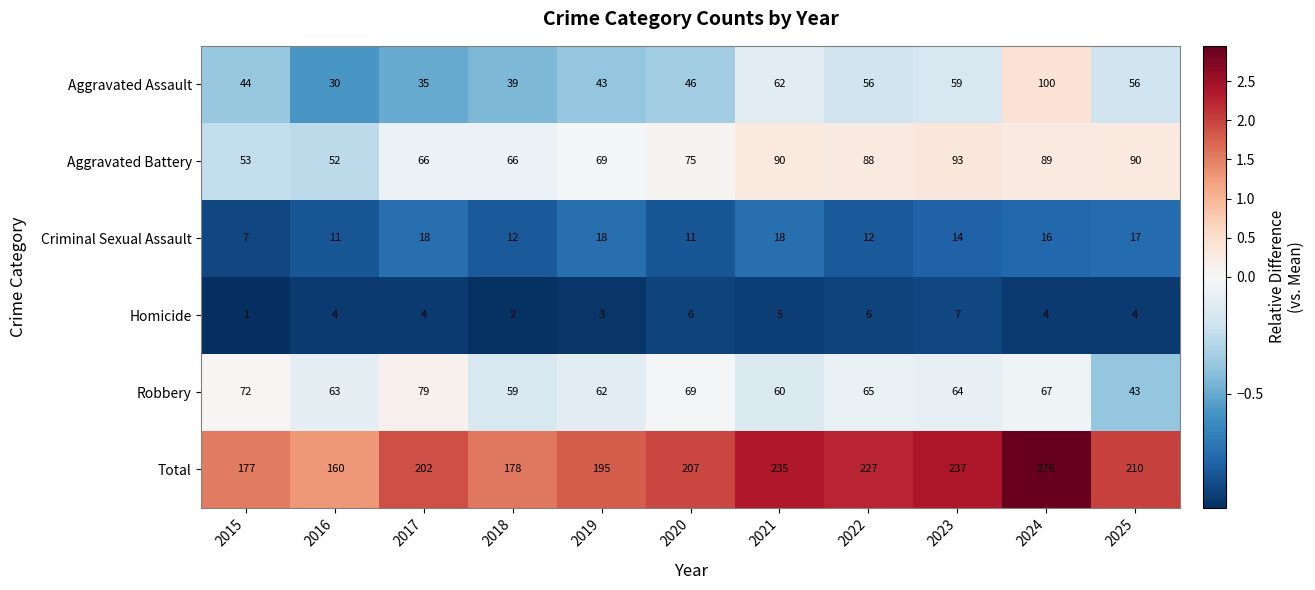

True or false: Aggravated Battery has a value of 97 at 2018.

False